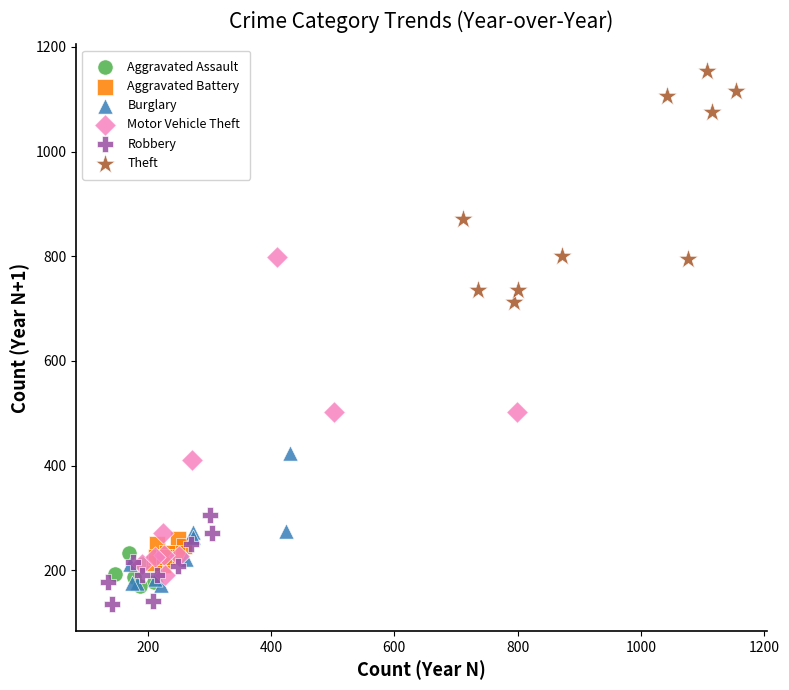

Which series reaches the maximum Y coordinate?

Theft